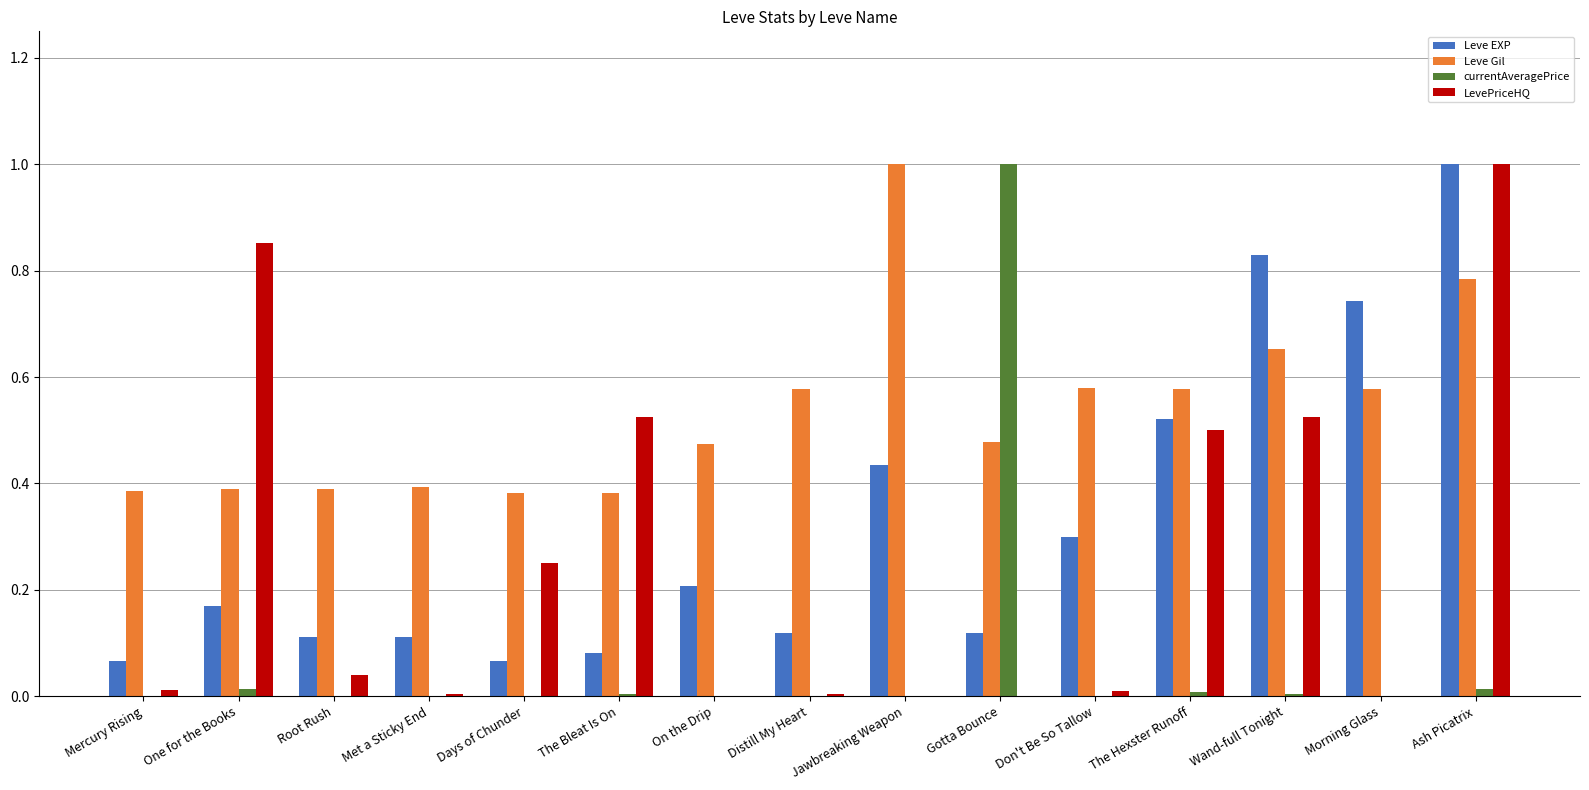

What is the sum of all LevePriceHQ values?

3.7